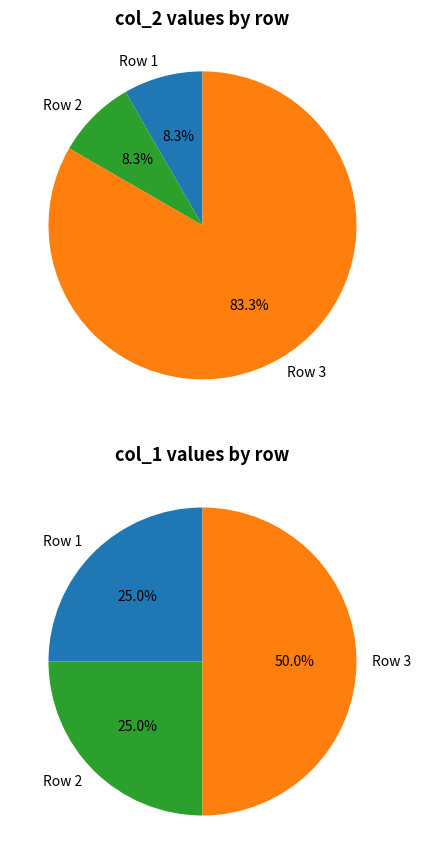

What is the difference between the highest and lowest values at 3?

3